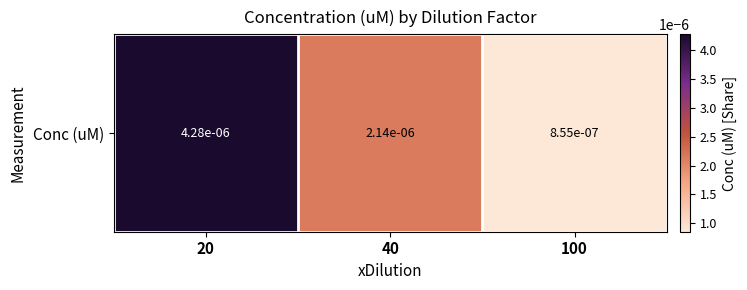

Rank the categories by value from lowest to highest.

100, 40, 20